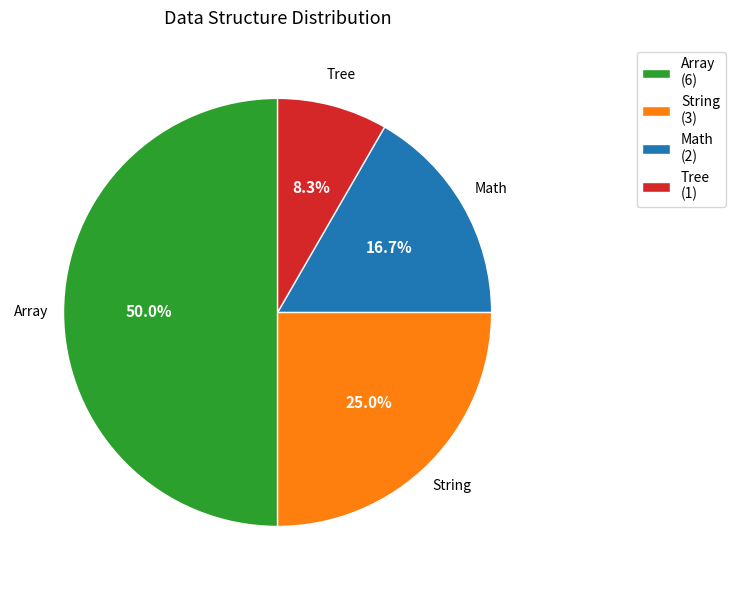

Between Tree and Array, which is larger?

Array